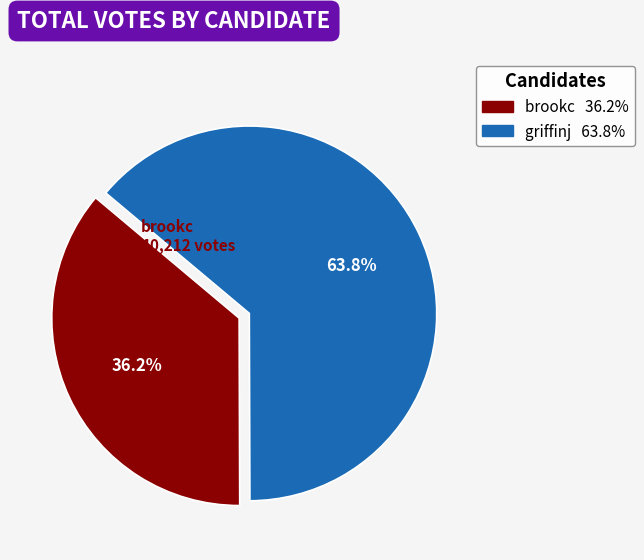

Rank the categories by value from lowest to highest.

brookc, griffinj